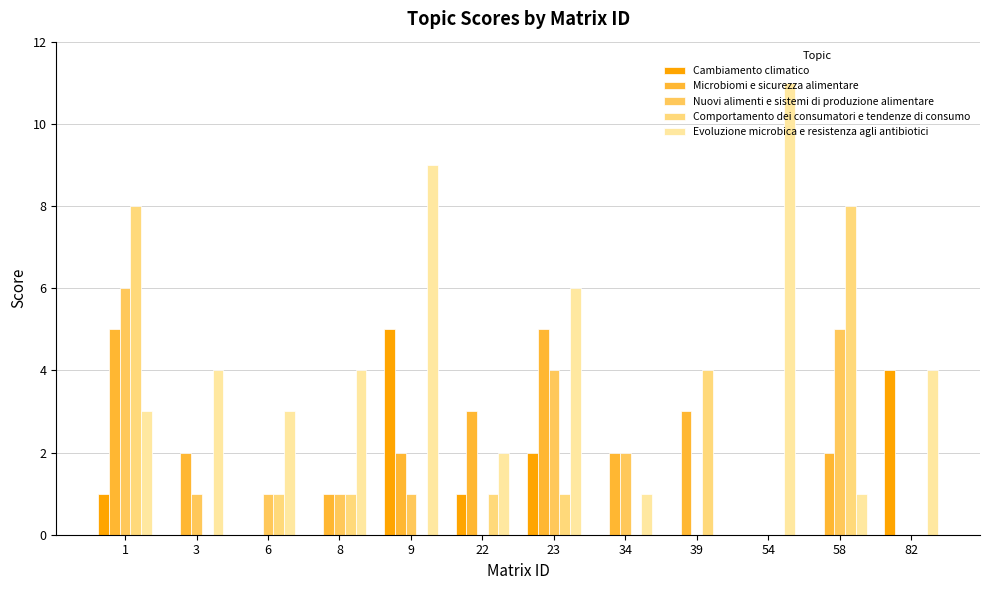

What is the value of the Cambiamento climatico bar at the 6th from the left?

1